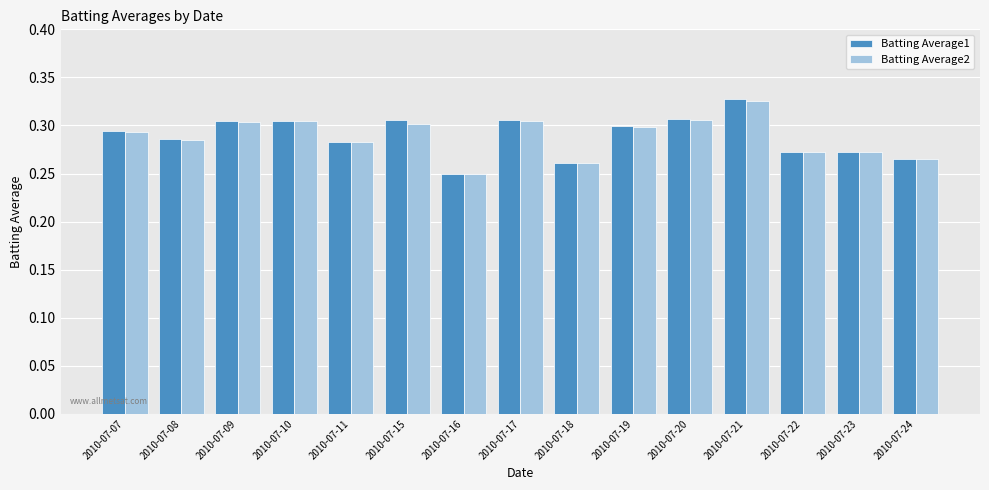

The Batting Average1 series shows 0.3 at 2010-07-11. True or false?

True